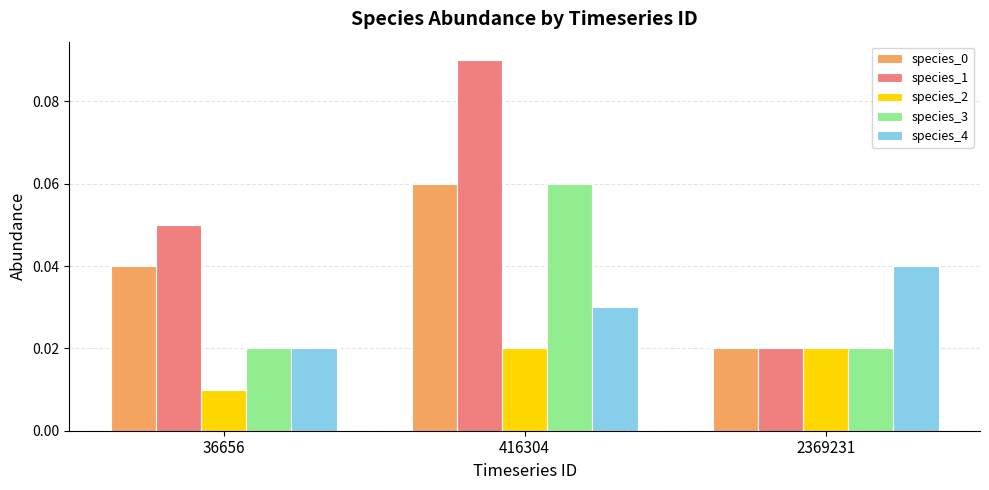

At which category does the chart reach its peak across all series?

416304